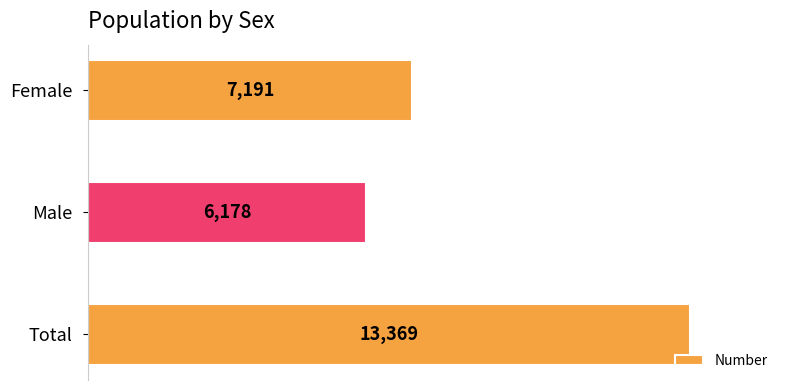

What position from the top is Male?

2